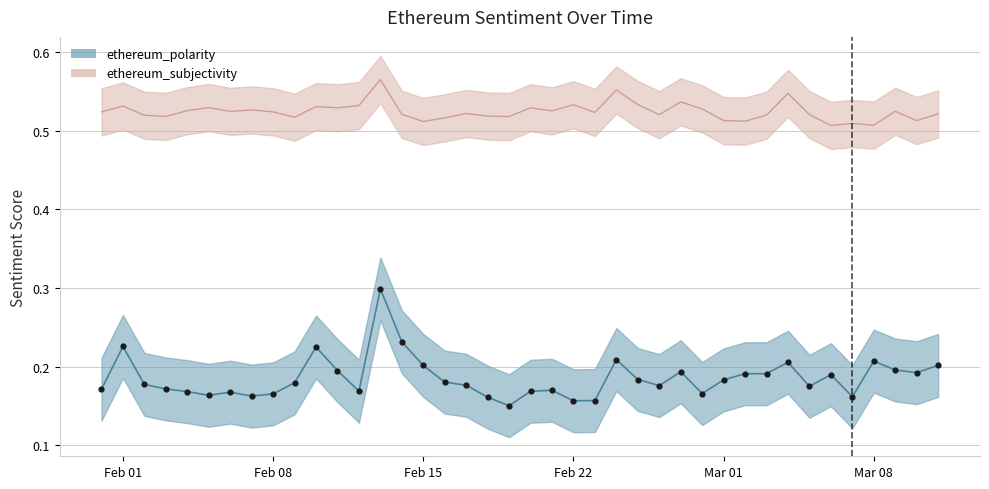

At which category is the sum across all series the highest?

2021-02-13